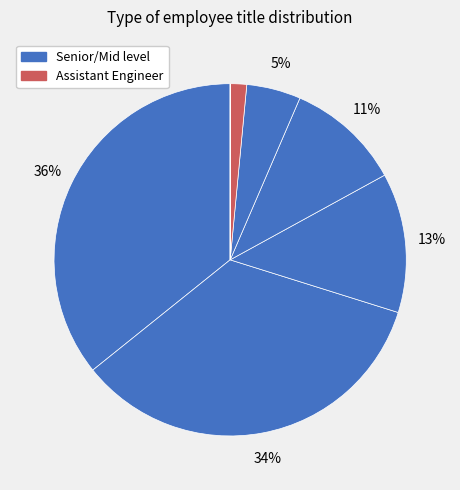

To the nearest percent, what is the difference between the largest and smallest slice percentages?

36%